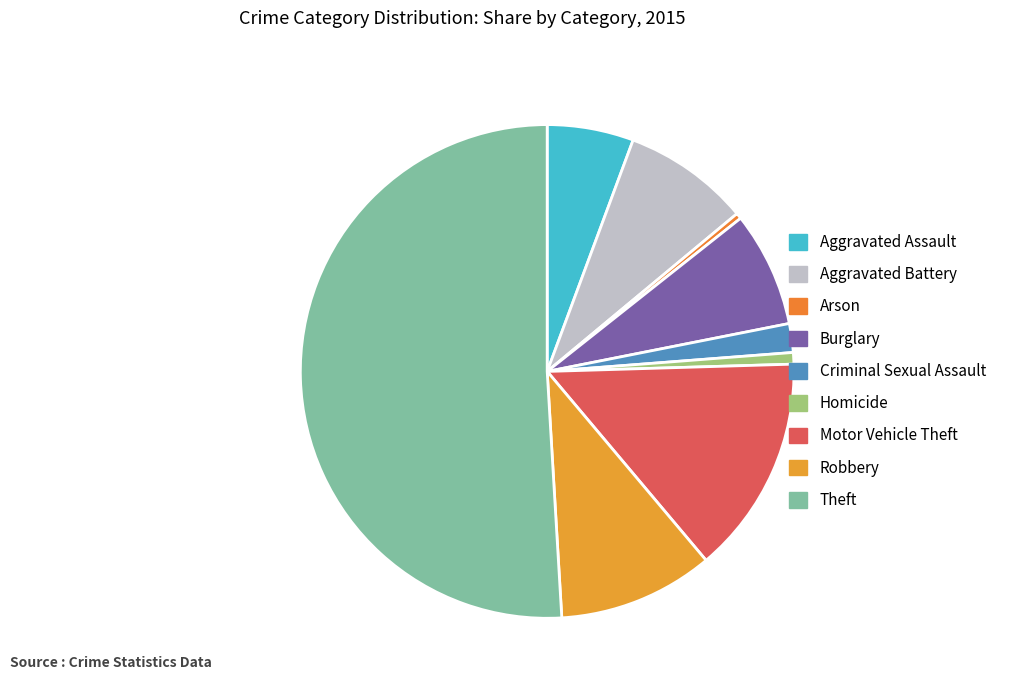

Rank the categories by value from highest to lowest.

Theft, Motor Vehicle Theft, Robbery, Aggravated Battery, Burglary, Aggravated Assault, Criminal Sexual Assault, Homicide, Arson